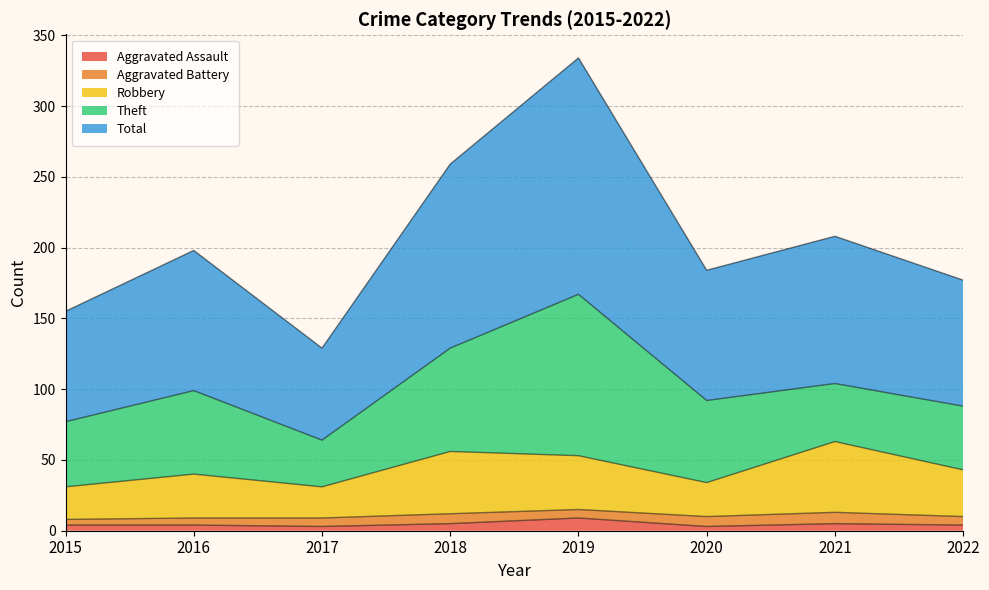

How many lines are shown in the chart?

5